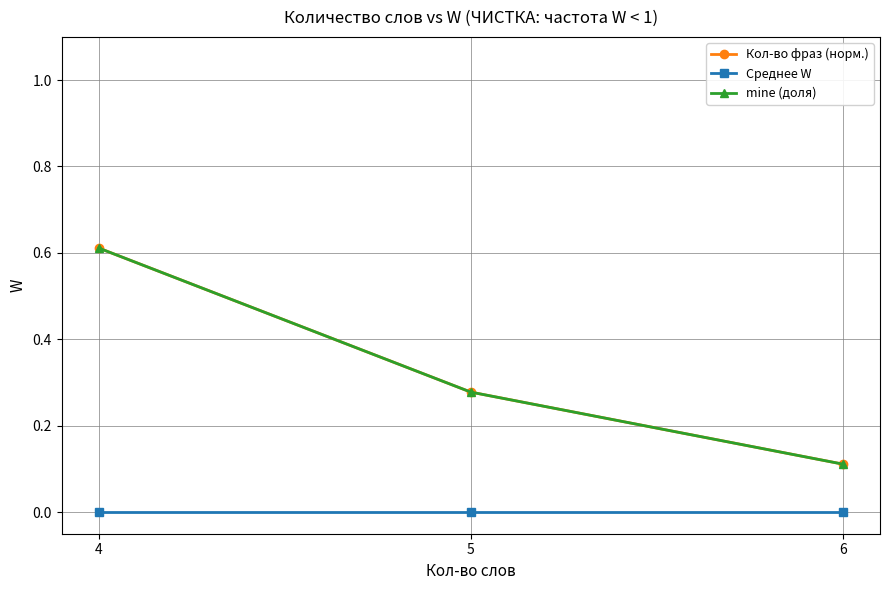

Is this an area chart (filled region under the line)?

No